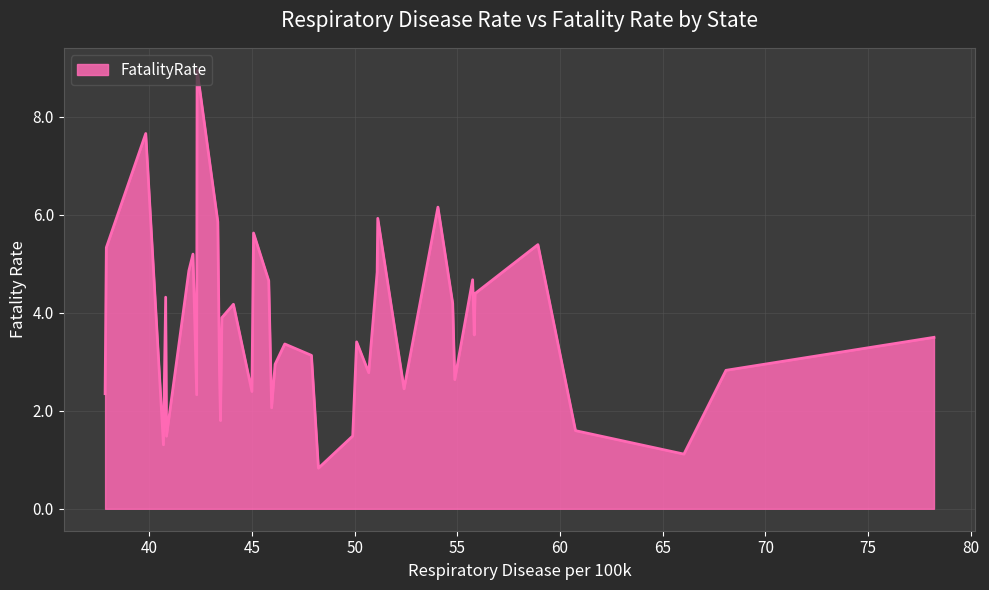

What is the greatest value displayed?

9.0